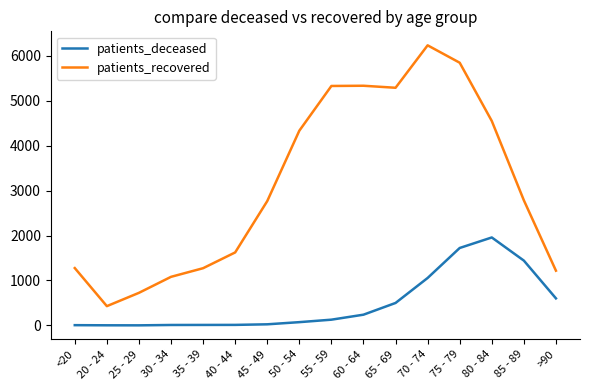

Does the chart have visible grid lines?

No